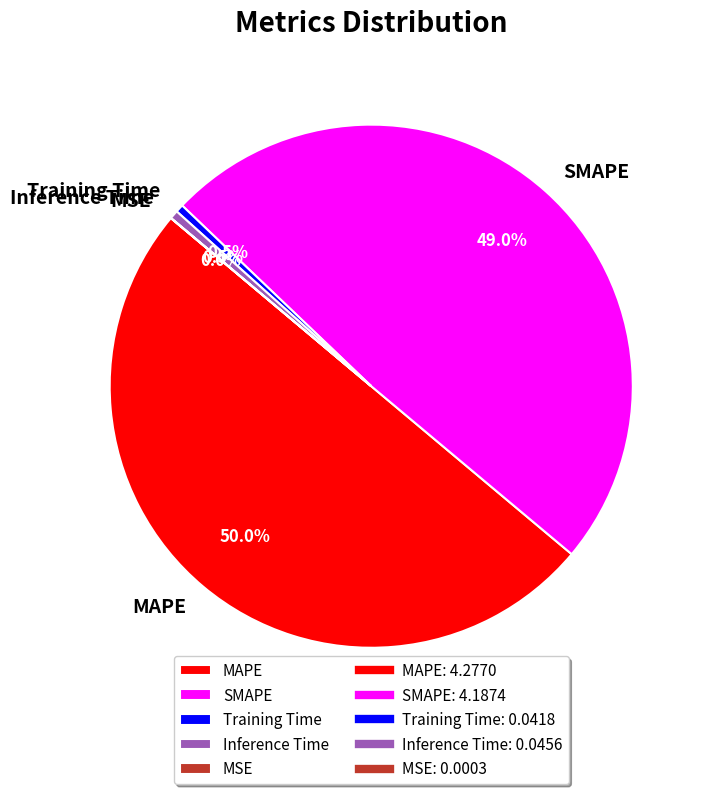

Is the sum of MAPE and SMAPE greater than half?

Yes